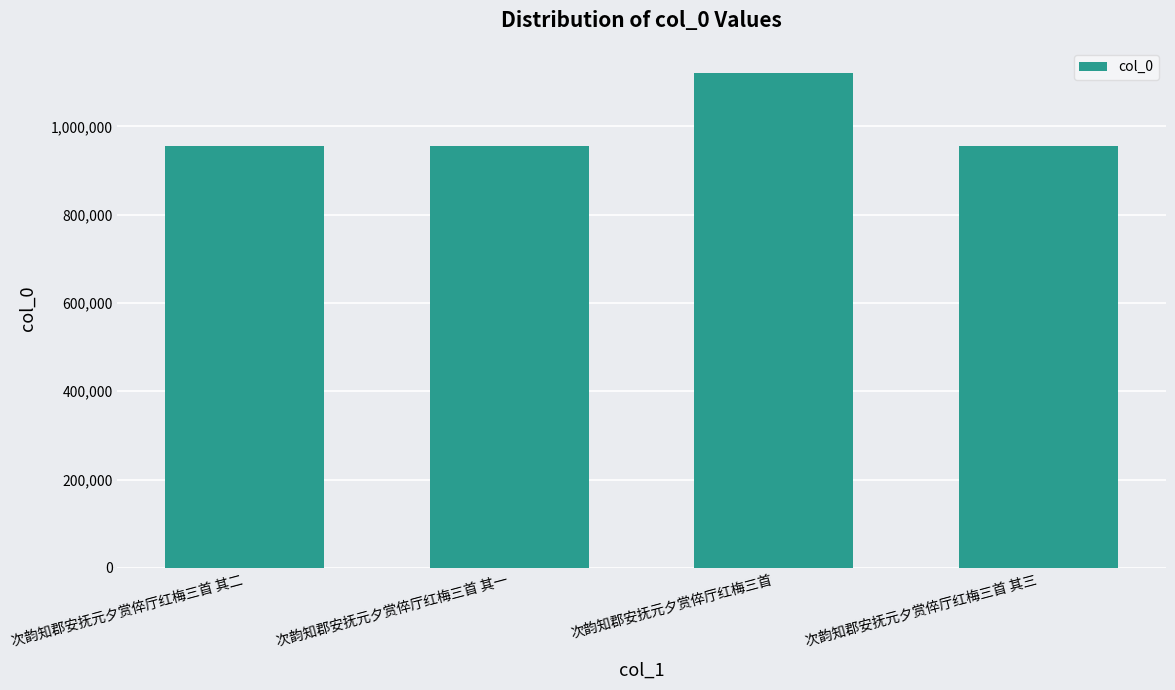

What value does the data have at 次韵知郡安抚元夕赏倅厅红梅三首 其三, to the nearest 10?

956510